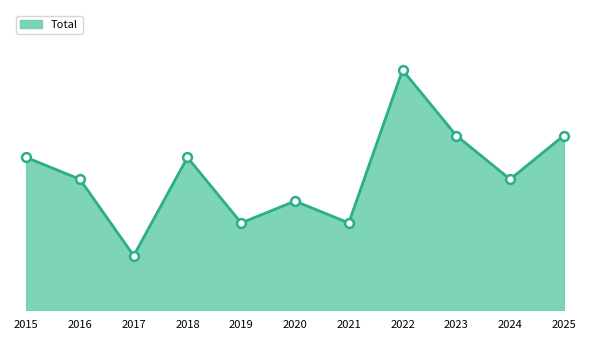

What is the change in value from 2016 to 2025?

+4